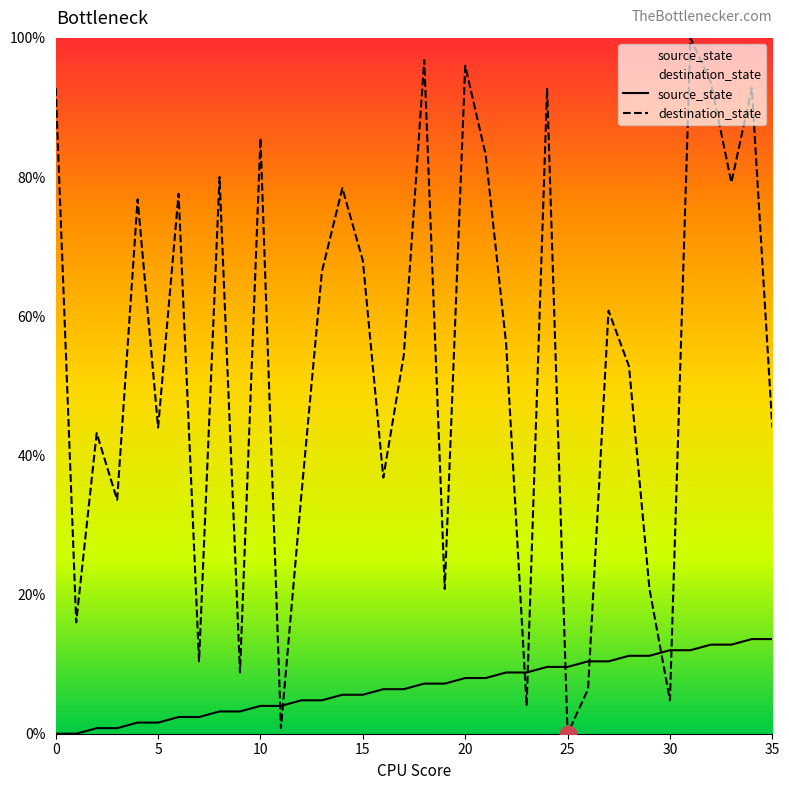

True or false: source_state has a value of 1.6 at 5.

True